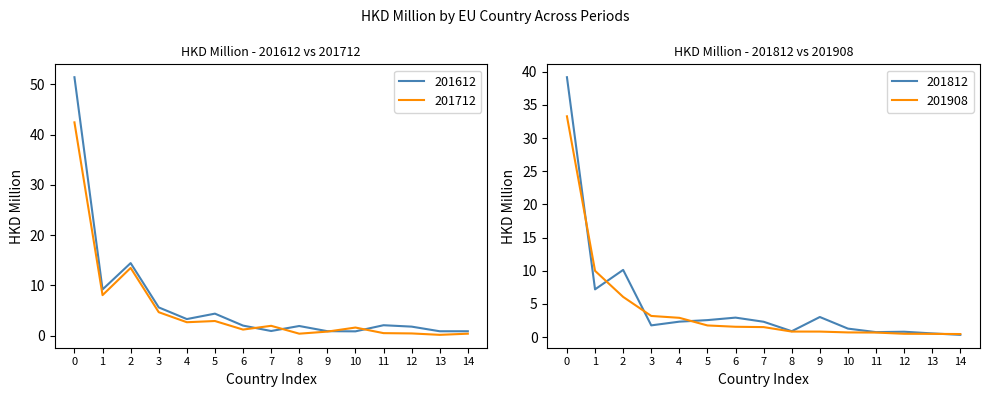

The 201612 series shows 5.6 at 3. True or false?

True